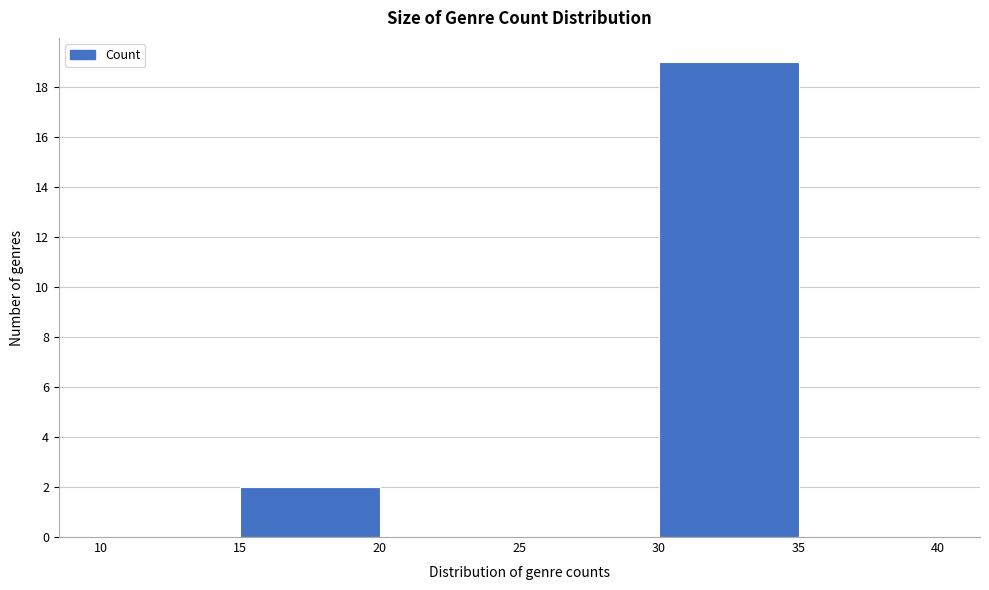

What is the height of the bar covering 15 to 20 on the x-axis? The values are not printed on the chart, so give them approximately, as read against the axis.

2